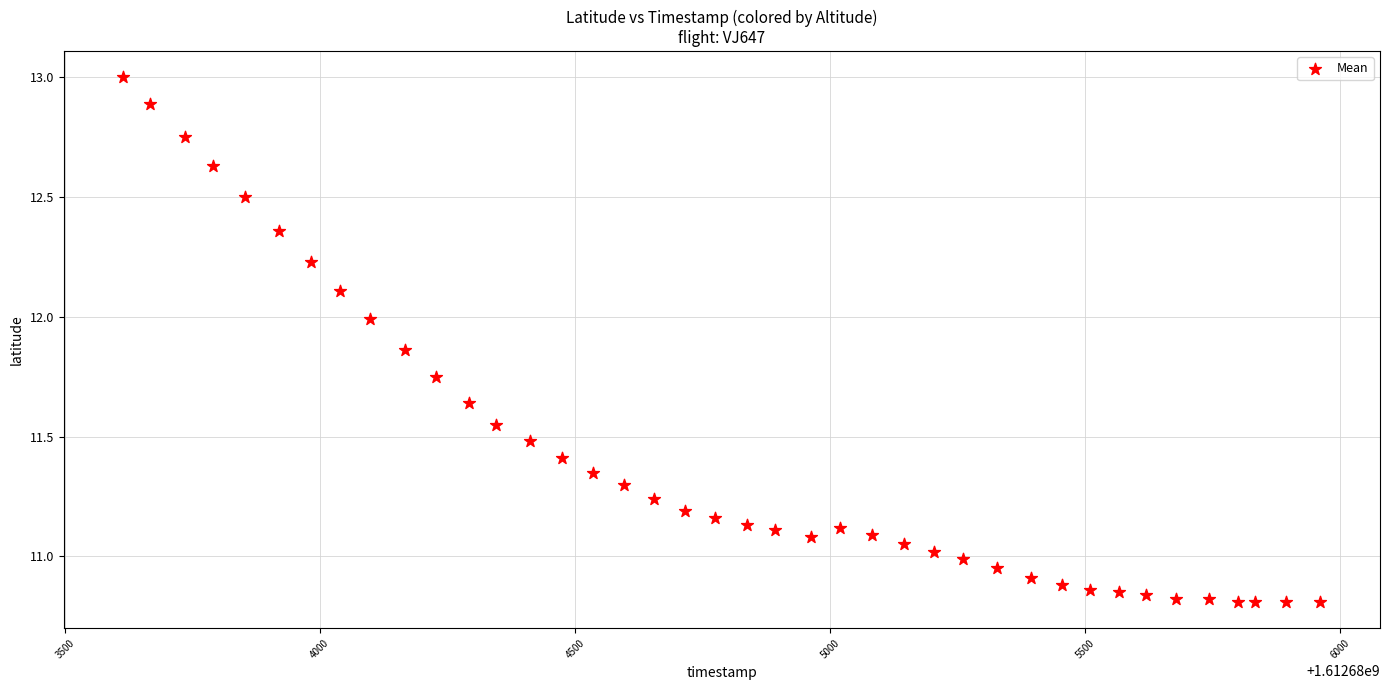

What is the range of X values (max minus min)?

2346.0